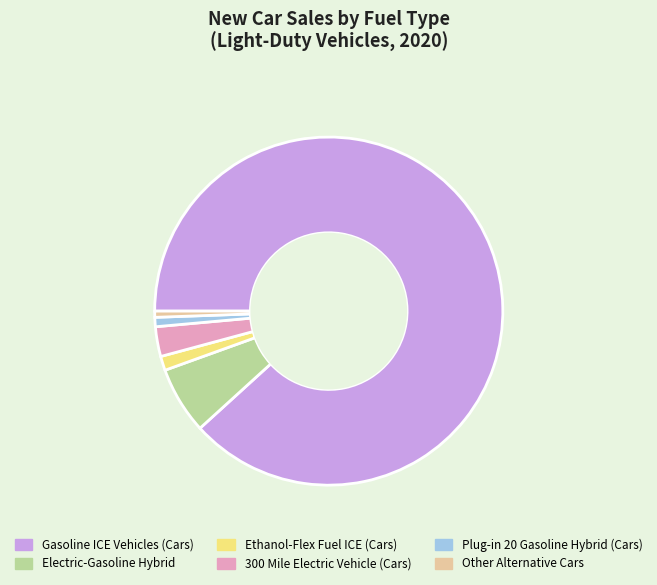

Which category has the biggest portion of the pie?

Gasoline ICE Vehicles (Cars)